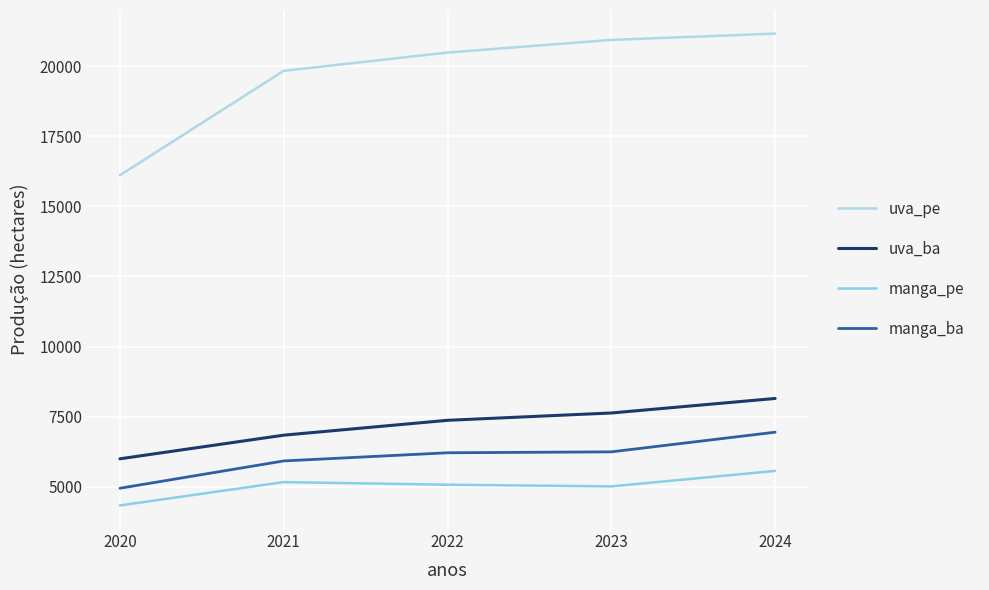

True or false: manga_ba has a value of 6212 at 2022.

True